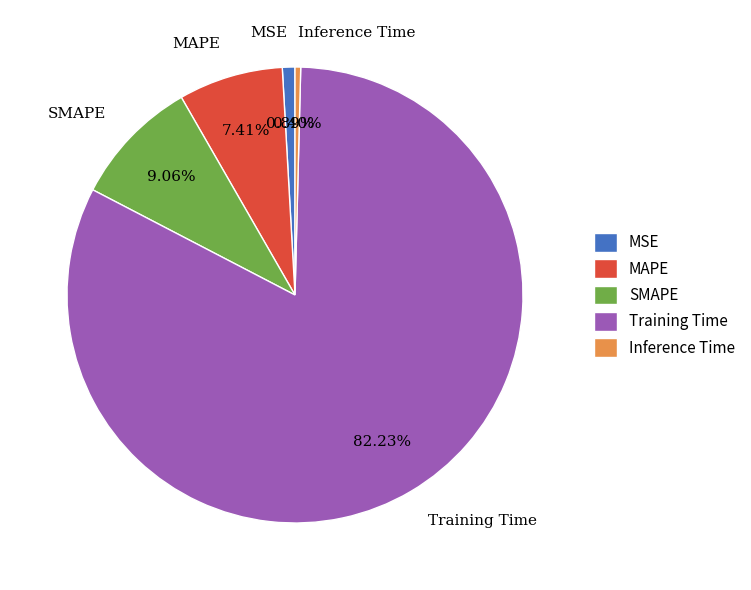

What portion of the pie excludes Inference Time?

99.6%